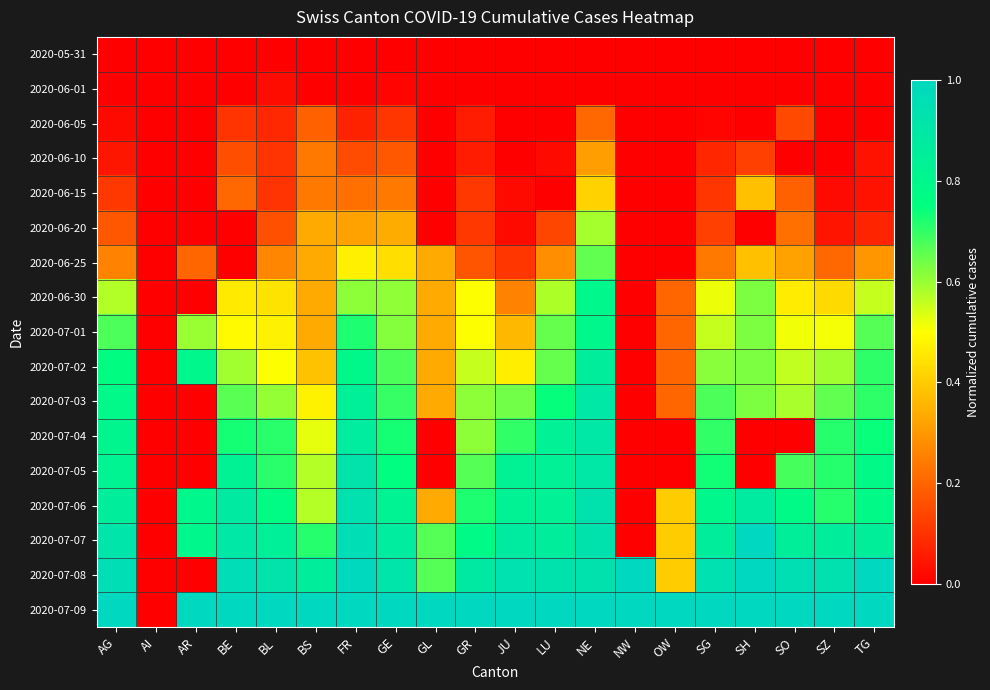

Reading right to left, transcribe all the data shown in this chart.

2020-05-31: TG=0.0	SZ=0.0	SO=0.0	SH=0.0	SG=0.0	OW=0.0	NW=0.0	NE=0.0	LU=0.0	JU=0.0	GR=0.0	GL=0.0	GE=0.0	FR=0.0	BS=0.0	BL=0.0	BE=0.0	AR=0.0	AI=0.0	AG=0.0
2020-06-01: TG=0.0	SZ=0.0	SO=0.0	SH=0.0	SG=0.0	OW=0.0	NW=0.0	NE=0.0	LU=0.0	JU=0.0	GR=0.0	GL=0.0	GE=0.0	FR=0.0	BS=0.0	BL=0.0	BE=0.0	AR=0.0	AI=0.0	AG=0.0
2020-06-05: TG=0.0	SZ=0.0	SO=0.1	SH=0.0	SG=0.0	OW=0.0	NW=0.0	NE=0.2	LU=0.0	JU=0.0	GR=0.1	GL=0.0	GE=0.1	FR=0.1	BS=0.2	BL=0.1	BE=0.1	AR=0.0	AI=0.0	AG=0.0
2020-06-10: TG=0.0	SZ=0.0	SO=0.0	SH=0.1	SG=0.1	OW=0.0	NW=0.0	NE=0.3	LU=0.0	JU=0.0	GR=0.1	GL=0.0	GE=0.2	FR=0.1	BS=0.2	BL=0.1	BE=0.2	AR=0.0	AI=0.0	AG=0.0
2020-06-15: TG=0.0	SZ=0.0	SO=0.2	SH=0.4	SG=0.1	OW=0.0	NW=0.0	NE=0.4	LU=0.0	JU=0.0	GR=0.1	GL=0.0	GE=0.2	FR=0.2	BS=0.2	BL=0.1	BE=0.2	AR=0.0	AI=0.0	AG=0.1
2020-06-20: TG=0.1	SZ=0.0	SO=0.2	SH=0.0	SG=0.1	OW=0.0	NW=0.0	NE=0.6	LU=0.1	JU=0.0	GR=0.1	GL=0.0	GE=0.3	FR=0.3	BS=0.3	BL=0.2	BE=0.0	AR=0.0	AI=0.0	AG=0.2
2020-06-25: TG=0.3	SZ=0.2	SO=0.3	SH=0.4	SG=0.2	OW=0.0	NW=0.0	NE=0.7	LU=0.3	JU=0.1	GR=0.2	GL=0.3	GE=0.4	FR=0.5	BS=0.3	BL=0.3	BE=0.0	AR=0.2	AI=0.0	AG=0.3
2020-06-30: TG=0.6	SZ=0.4	SO=0.5	SH=0.6	SG=0.5	OW=0.2	NW=0.0	NE=0.8	LU=0.6	JU=0.3	GR=0.5	GL=0.3	GE=0.6	FR=0.6	BS=0.3	BL=0.4	BE=0.5	AR=0.0	AI=0.0	AG=0.6
2020-07-01: TG=0.7	SZ=0.5	SO=0.5	SH=0.6	SG=0.6	OW=0.2	NW=0.0	NE=0.8	LU=0.7	JU=0.4	GR=0.5	GL=0.3	GE=0.6	FR=0.7	BS=0.3	BL=0.5	BE=0.5	AR=0.6	AI=0.0	AG=0.7
2020-07-02: TG=0.7	SZ=0.6	SO=0.6	SH=0.6	SG=0.6	OW=0.2	NW=0.0	NE=0.9	LU=0.7	JU=0.5	GR=0.6	GL=0.3	GE=0.7	FR=0.8	BS=0.4	BL=0.5	BE=0.6	AR=0.8	AI=0.0	AG=0.8
2020-07-03: TG=0.7	SZ=0.7	SO=0.6	SH=0.6	SG=0.7	OW=0.2	NW=0.0	NE=0.9	LU=0.7	JU=0.6	GR=0.6	GL=0.3	GE=0.7	FR=0.8	BS=0.5	BL=0.6	BE=0.7	AR=0.0	AI=0.0	AG=0.8
2020-07-04: TG=0.7	SZ=0.7	SO=0.0	SH=0.0	SG=0.7	OW=0.0	NW=0.0	NE=0.9	LU=0.8	JU=0.7	GR=0.6	GL=0.0	GE=0.7	FR=0.9	BS=0.5	BL=0.7	BE=0.7	AR=0.0	AI=0.0	AG=0.8
2020-07-05: TG=0.8	SZ=0.7	SO=0.7	SH=0.0	SG=0.7	OW=0.0	NW=0.0	NE=0.9	LU=0.8	JU=0.8	GR=0.7	GL=0.0	GE=0.8	FR=0.9	BS=0.6	BL=0.7	BE=0.8	AR=0.0	AI=0.0	AG=0.8
2020-07-06: TG=0.8	SZ=0.7	SO=0.8	SH=0.9	SG=0.8	OW=0.4	NW=0.0	NE=0.9	LU=0.8	JU=0.8	GR=0.7	GL=0.3	GE=0.8	FR=0.9	BS=0.6	BL=0.8	BE=0.9	AR=0.8	AI=0.0	AG=0.9
2020-07-07: TG=0.9	SZ=0.9	SO=0.9	SH=1.0	SG=0.9	OW=0.4	NW=0.0	NE=0.9	LU=0.9	JU=0.9	GR=0.8	GL=0.7	GE=0.9	FR=1.0	BS=0.7	BL=0.8	BE=0.9	AR=0.8	AI=0.0	AG=0.9
2020-07-08: TG=1.0	SZ=0.9	SO=1.0	SH=1.0	SG=0.9	OW=0.4	NW=1.0	NE=0.9	LU=0.9	JU=0.9	GR=0.9	GL=0.7	GE=0.9	FR=1.0	BS=0.9	BL=0.9	BE=1.0	AR=0.0	AI=0.0	AG=1.0
2020-07-09: TG=1.0	SZ=1.0	SO=1.0	SH=1.0	SG=1.0	OW=1.0	NW=1.0	NE=1.0	LU=1.0	JU=1.0	GR=1.0	GL=1.0	GE=1.0	FR=1.0	BS=1.0	BL=1.0	BE=1.0	AR=1.0	AI=0.0	AG=1.0